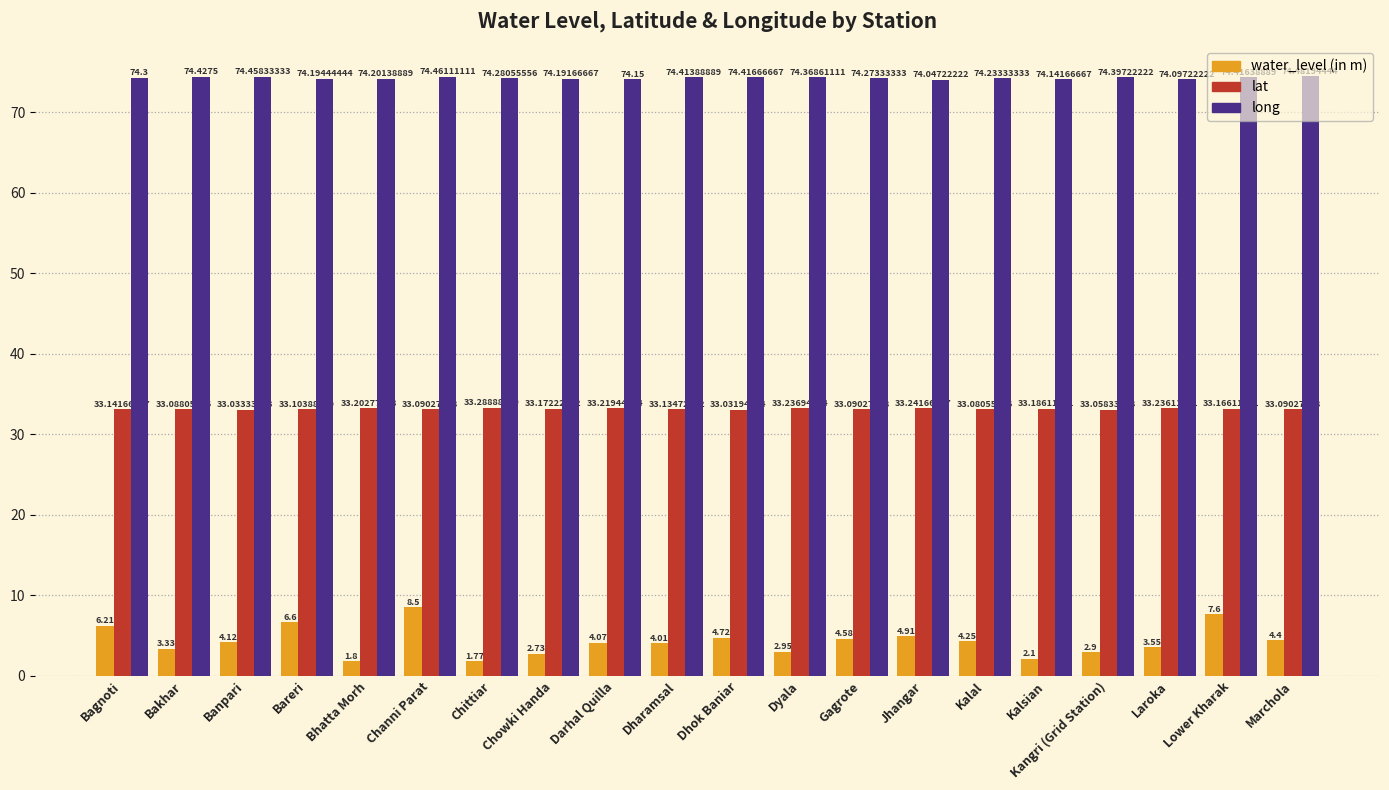

The water_level (in m) series shows 1.8 at Dhok Baniar. True or false?

False